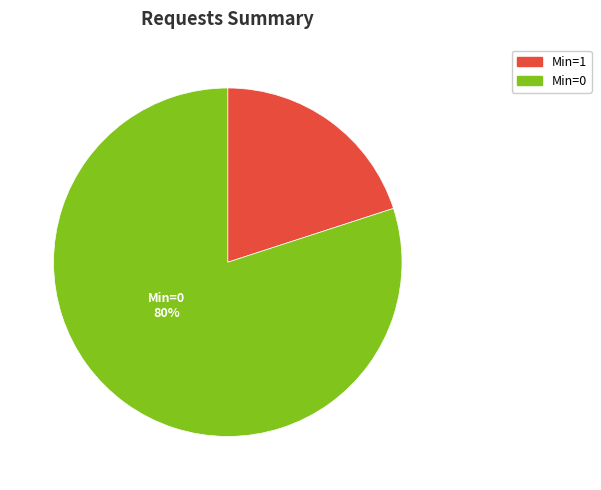

To the nearest percent, what is the difference between the largest and smallest slice percentages?

60%